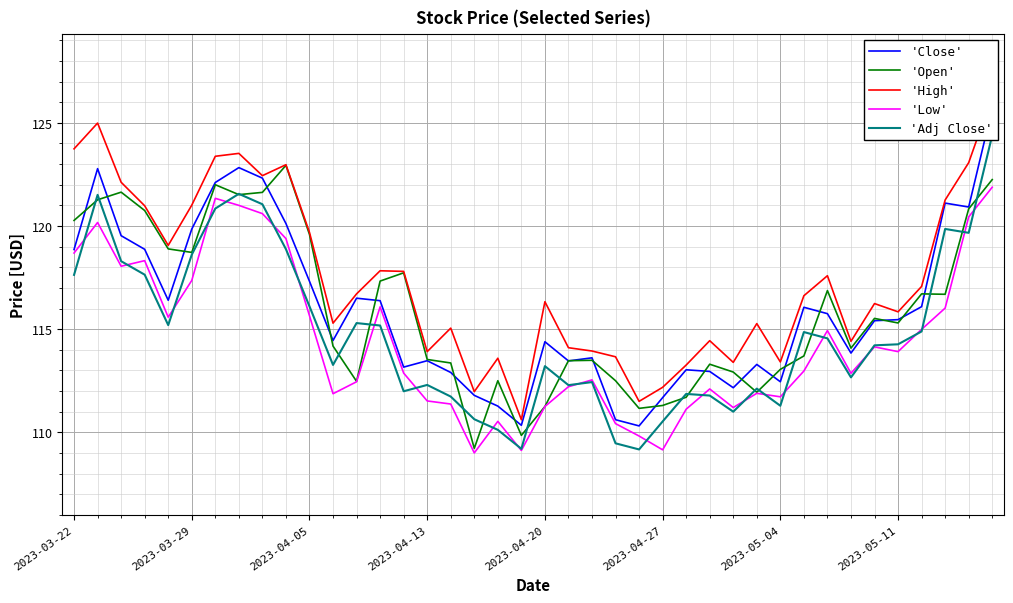

True or false: 'Adj Close' and 'Open' cross at least once.

True